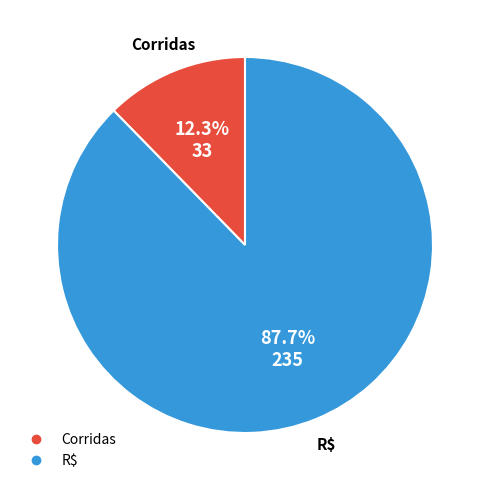

To the nearest percent, what percentage of the pie is Corridas?

12%